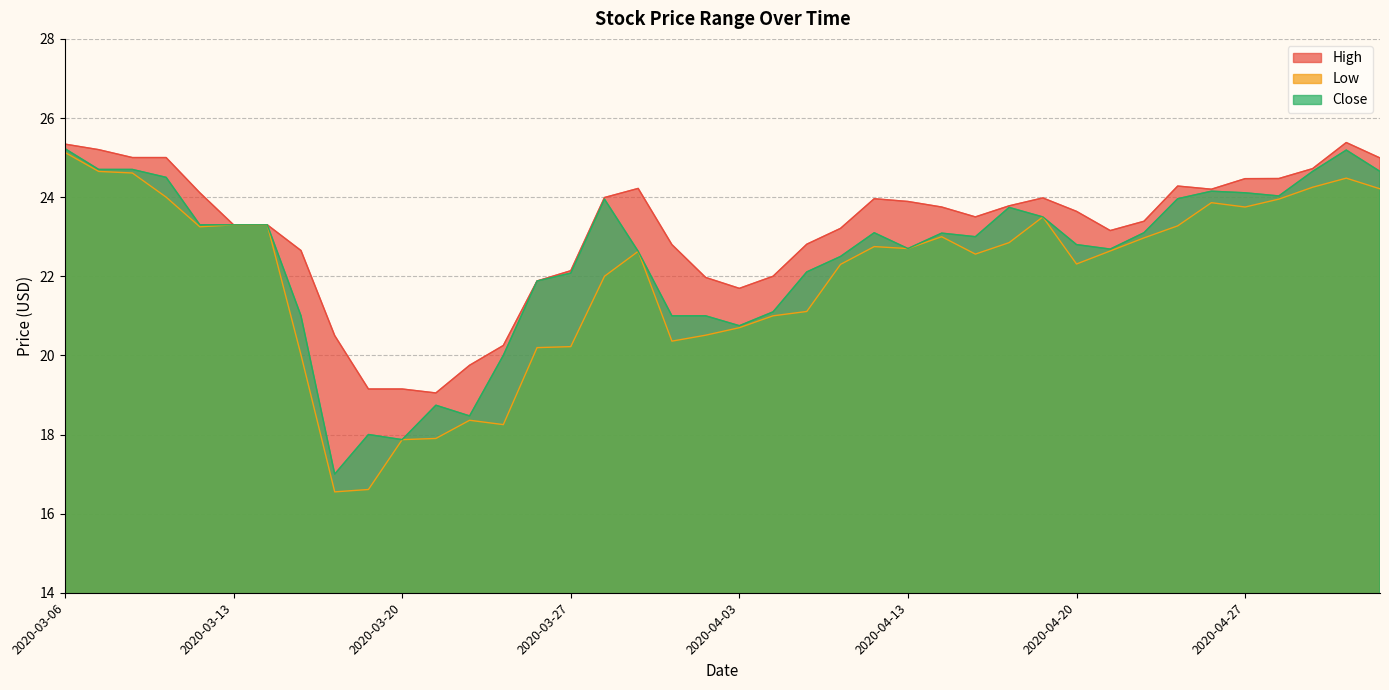

How many series are shown in this chart?

3